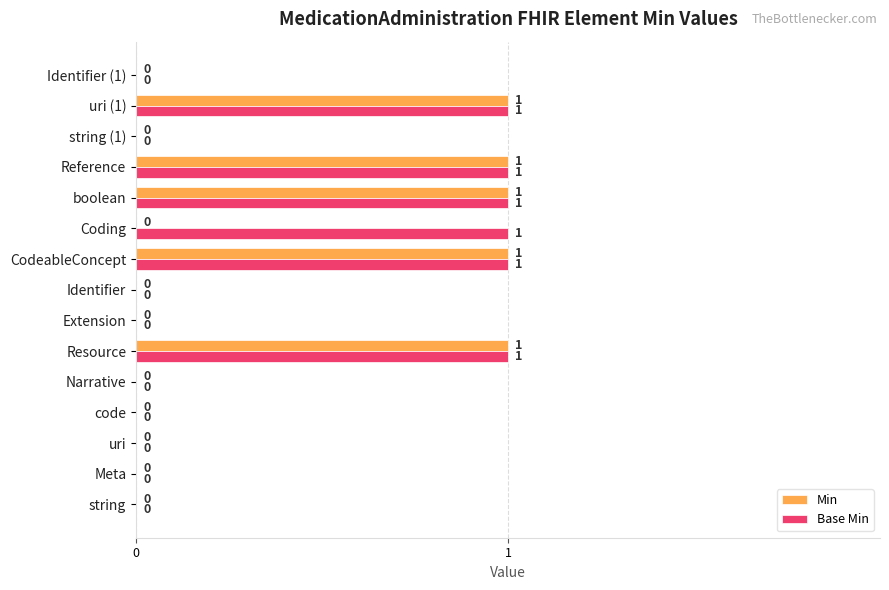

The value of Min at code is 1. True or false?

False